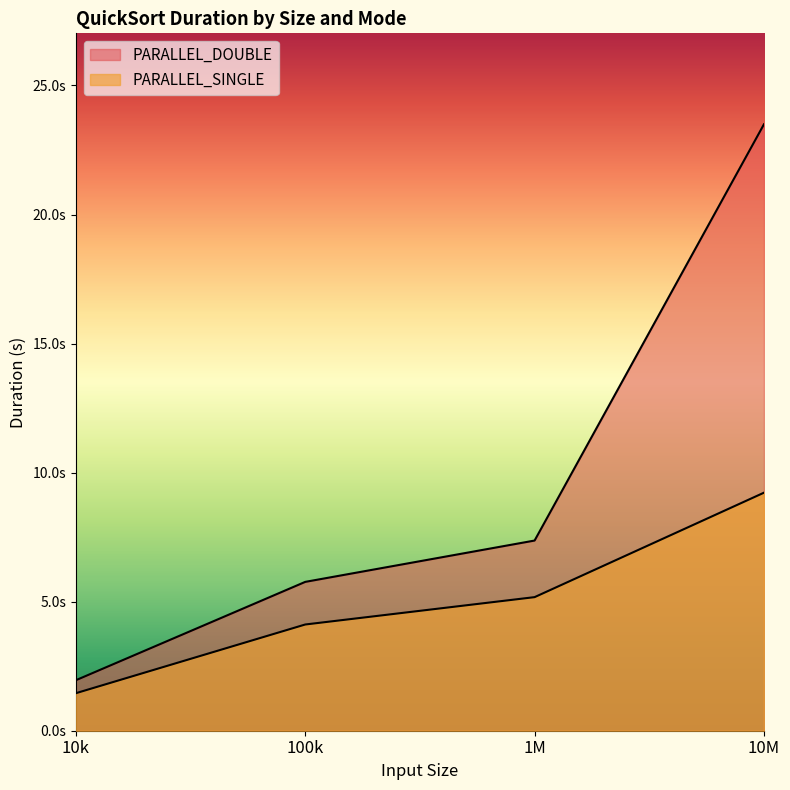

What is the difference between the PARALLEL_DOUBLE values at 10M and 10k?

21.5